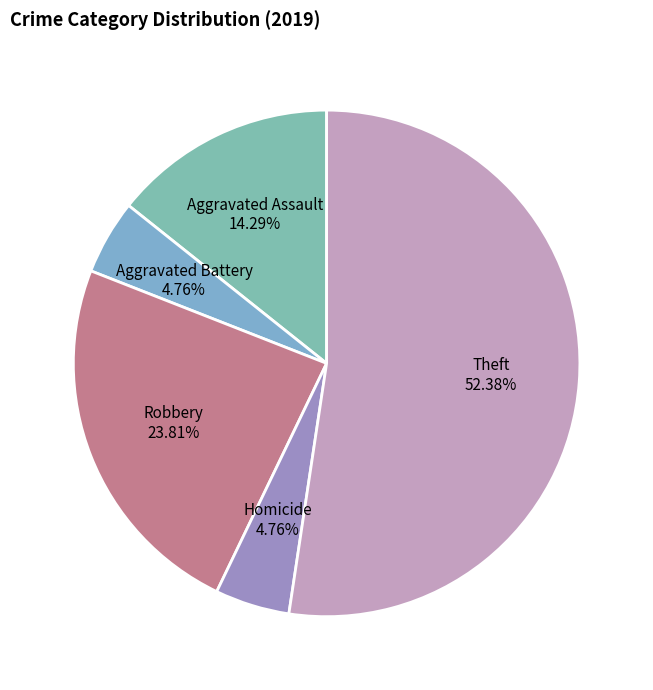

To the nearest percent, what is the difference between the Aggravated Assault and Theft slice percentages?

38%